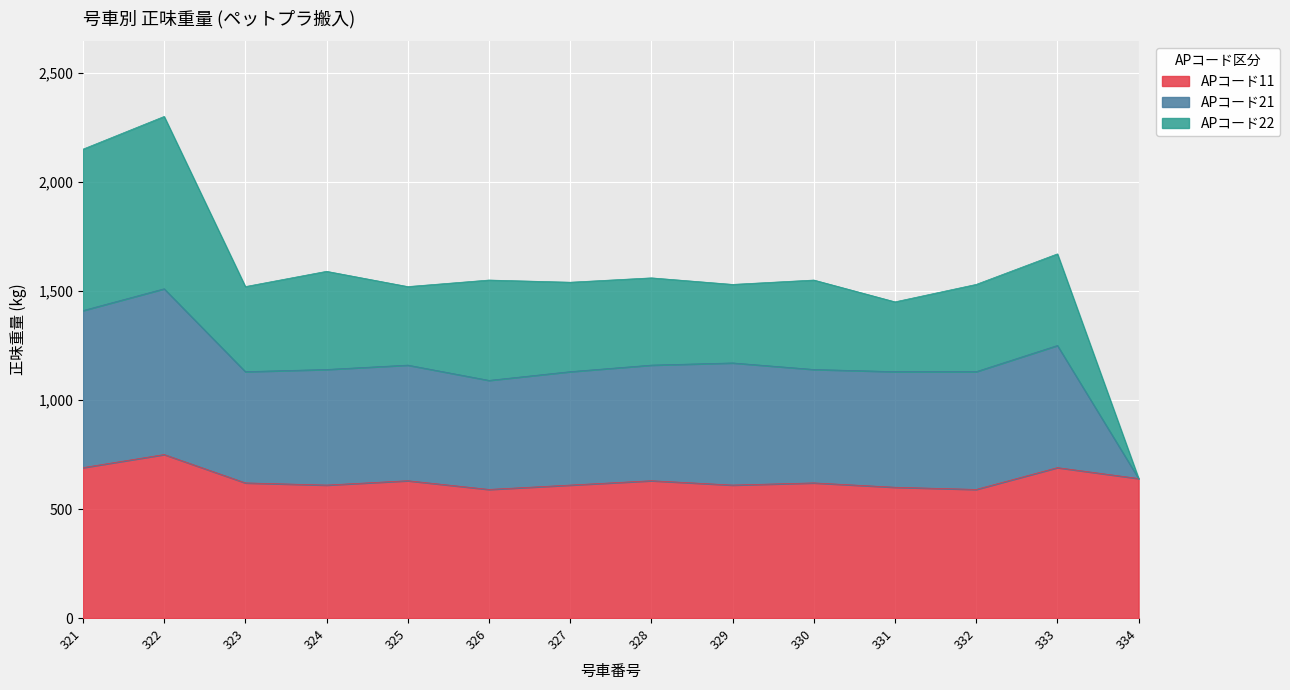

Which category has the highest value in the APコード22 series?

322